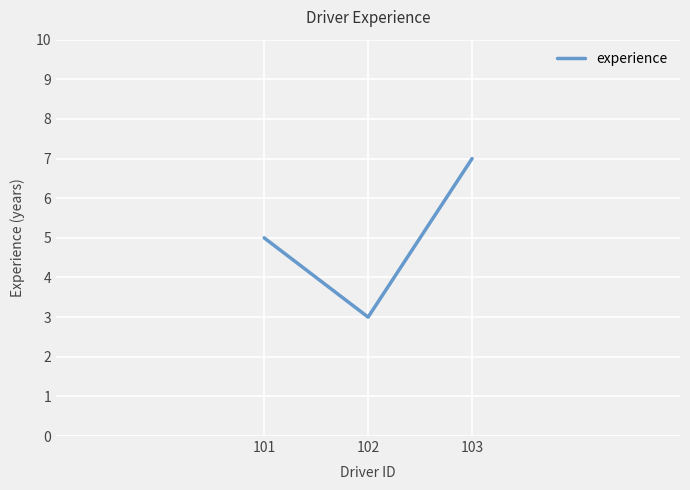

Reading left to right, what are all the values shown in this chart?

5	3	7